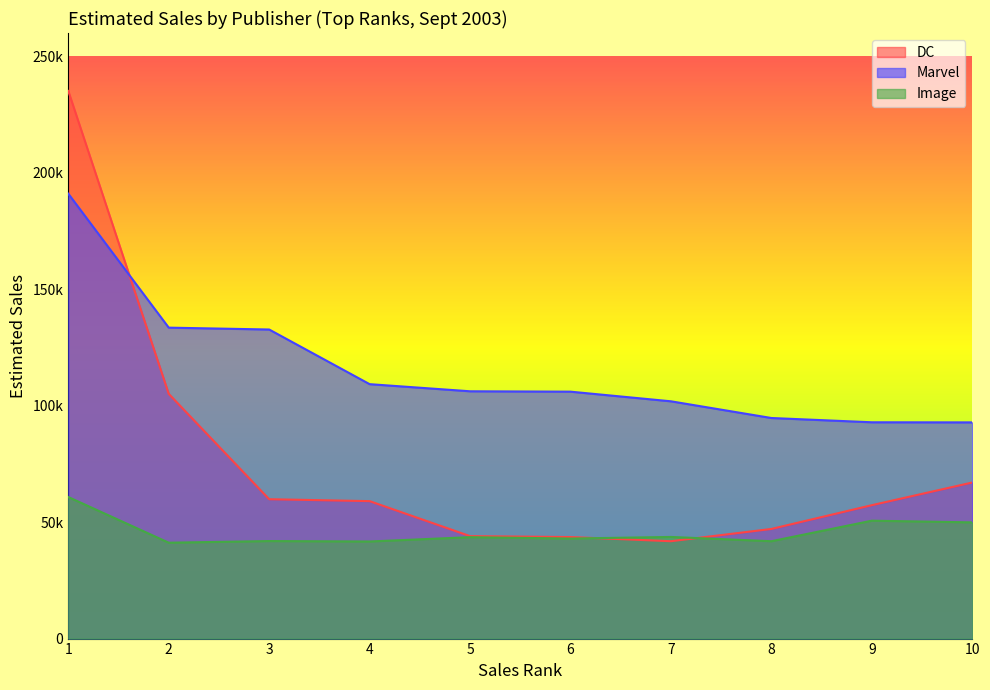

Where is Marvel nearest to the value 141920?

2